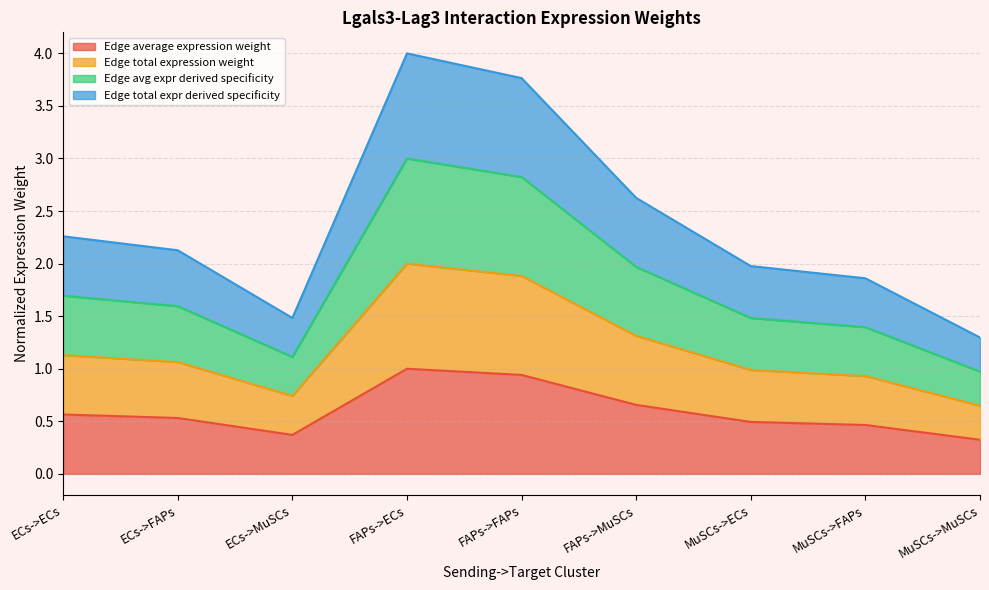

List the labels in order of Edge average expression weight value, largest first.

FAPs->ECs, FAPs->FAPs, FAPs->MuSCs, ECs->ECs, ECs->FAPs, MuSCs->ECs, MuSCs->FAPs, ECs->MuSCs, MuSCs->MuSCs